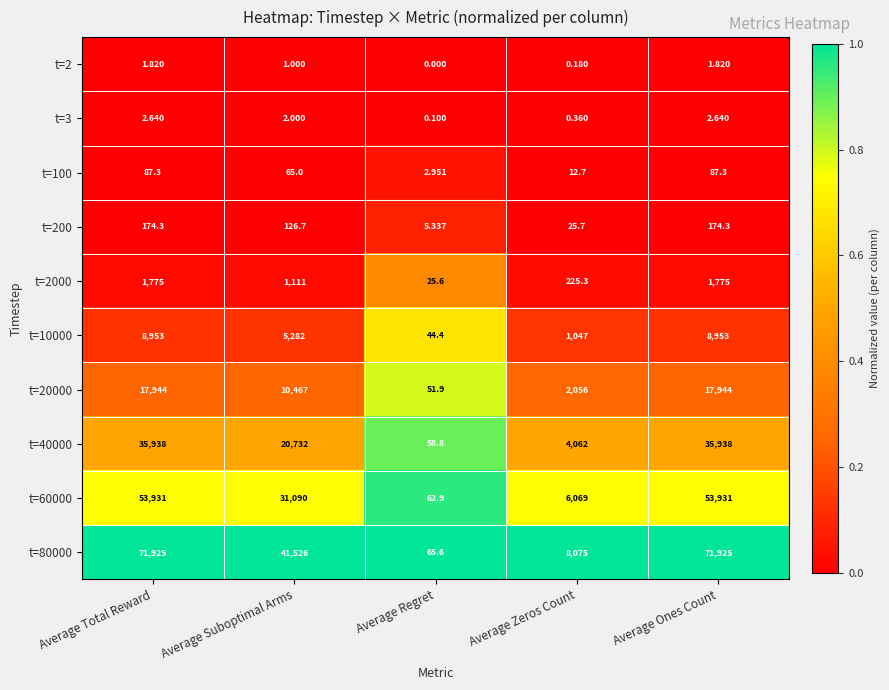

At which label is t=2000 closest to 900?

Average Suboptimal Arms